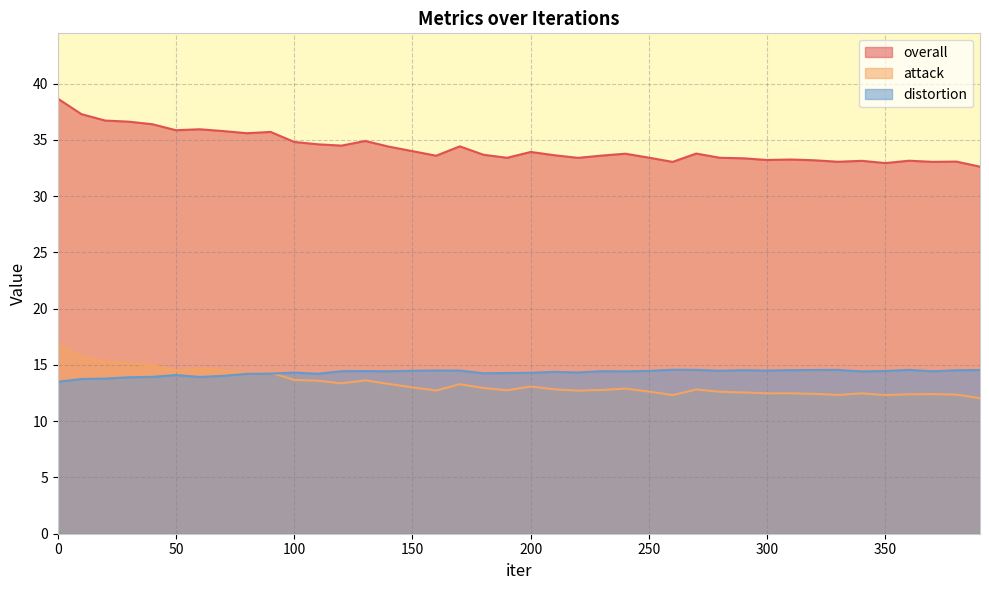

What is the average value of the overall series?

34.3